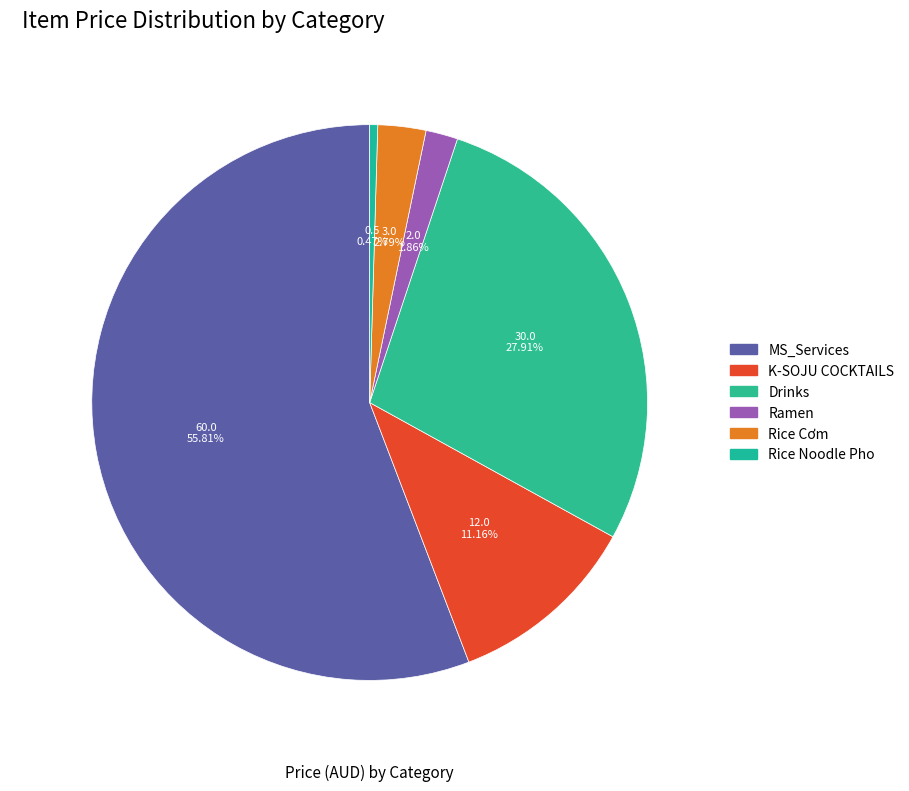

What is the smallest slice in the pie chart?

Rice Noodle Pho